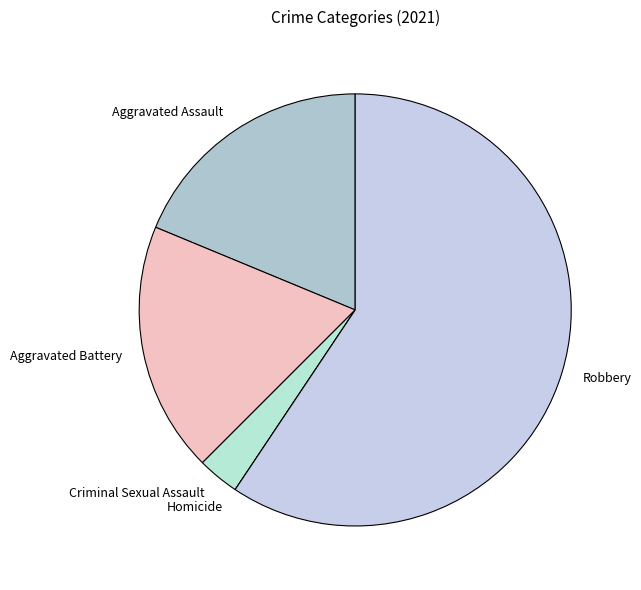

Is there a majority slice in this chart?

Yes